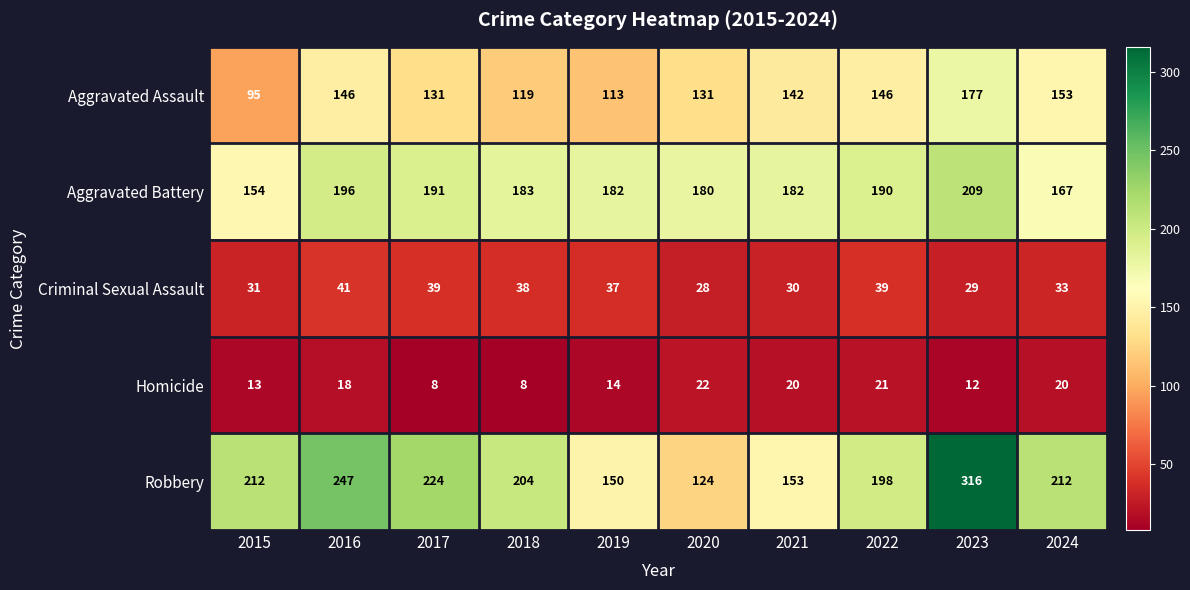

Which label corresponds to the largest value in the chart?

2023